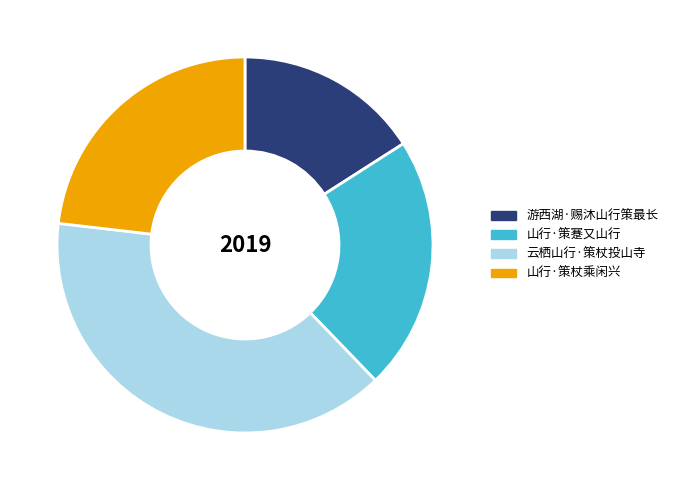

What is the smallest slice in the pie chart?

游西湖·赐沐山行策最长